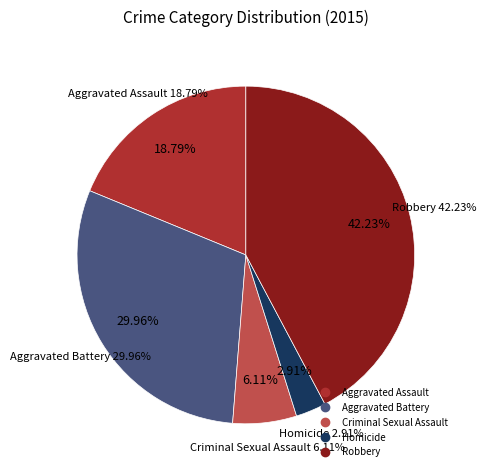

Combined, do Aggravated Assault and Criminal Sexual Assault account for over 50%?

No